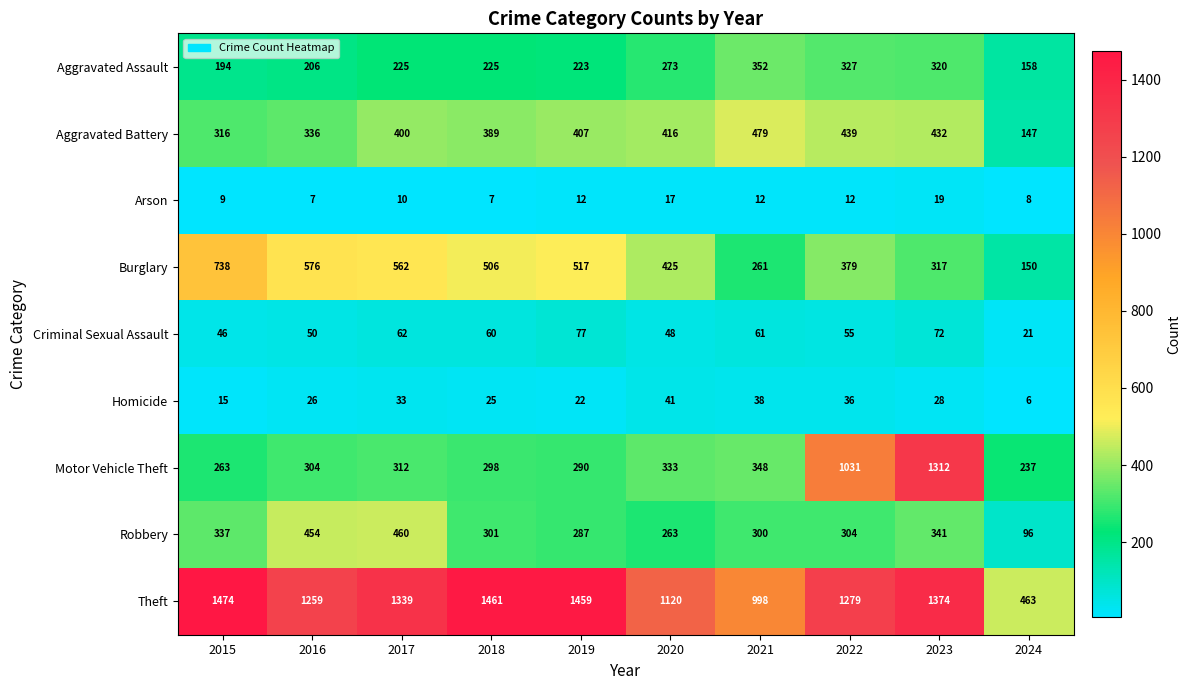

The value of Criminal Sexual Assault at 2018 is 81. True or false?

False